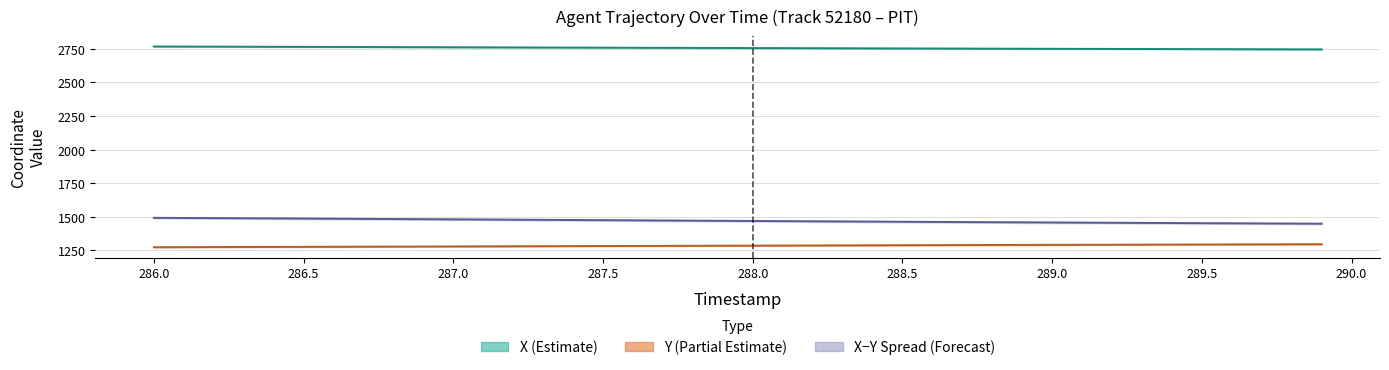

Count the number of categories in the chart.

40